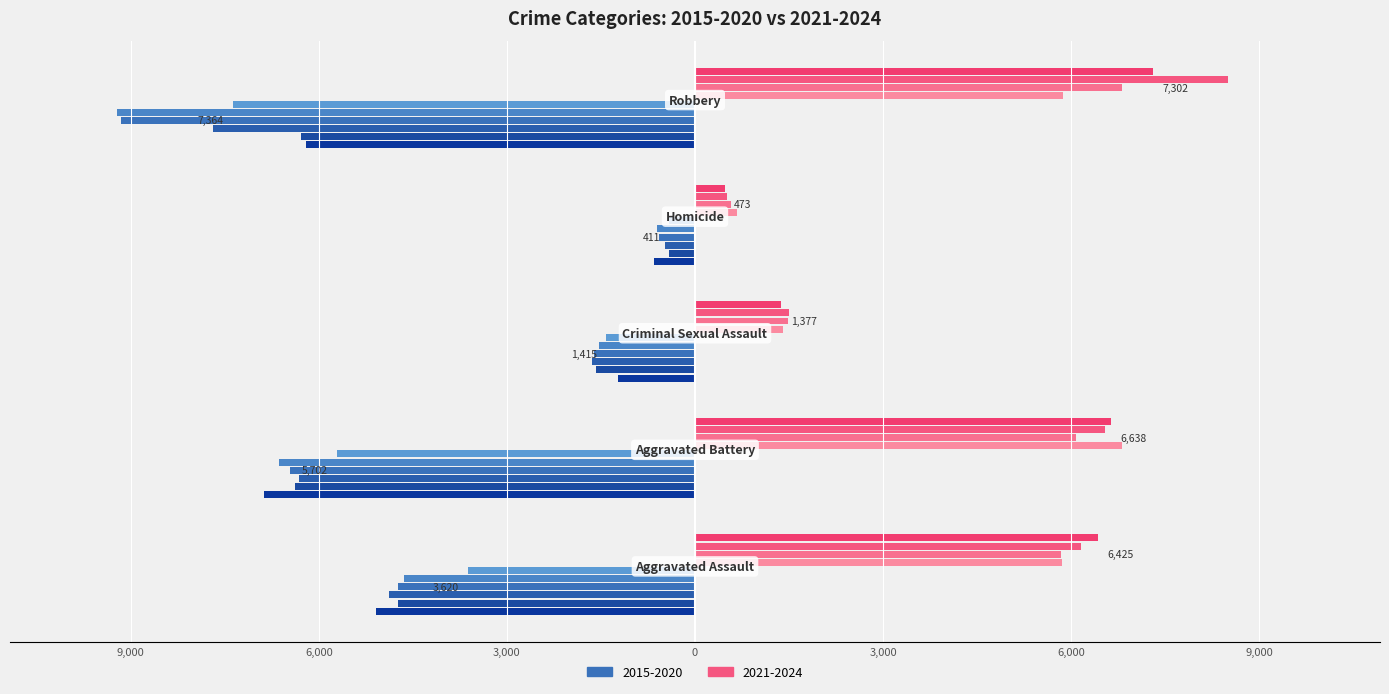

What is the value of the 2016 bar at the 5th from the left?

-9218